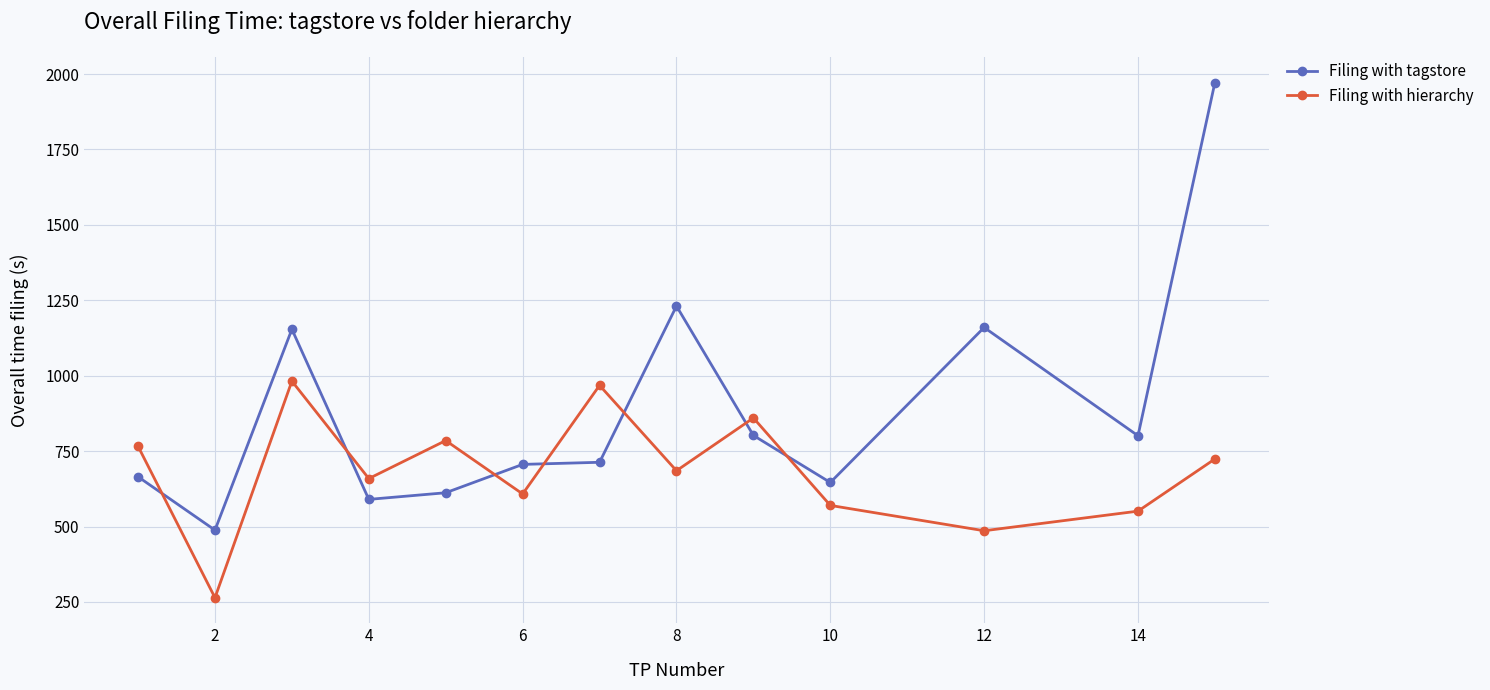

What is the value of the Filing with tagstore point at the 5th from the left?

612